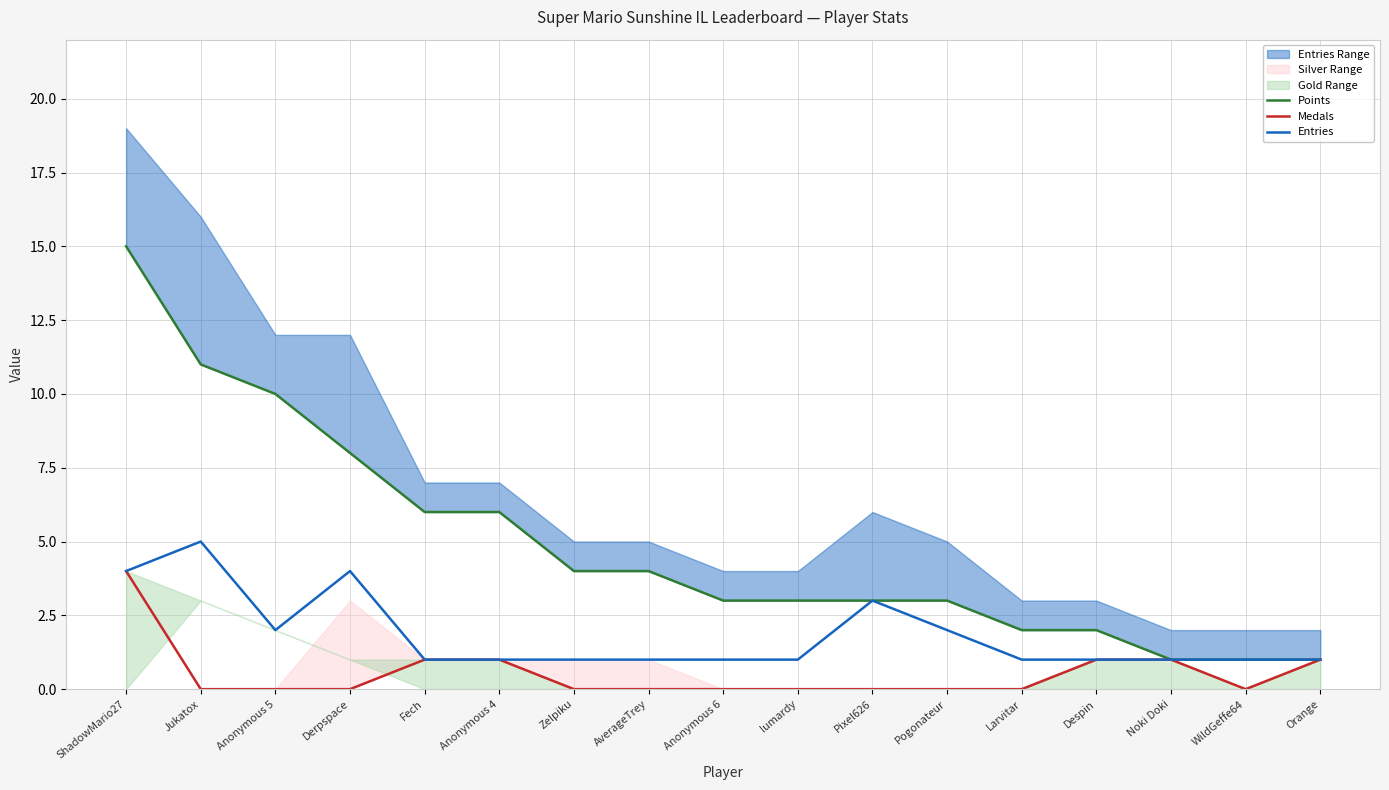

At which category does the chart reach its minimum across all series?

Jukatox